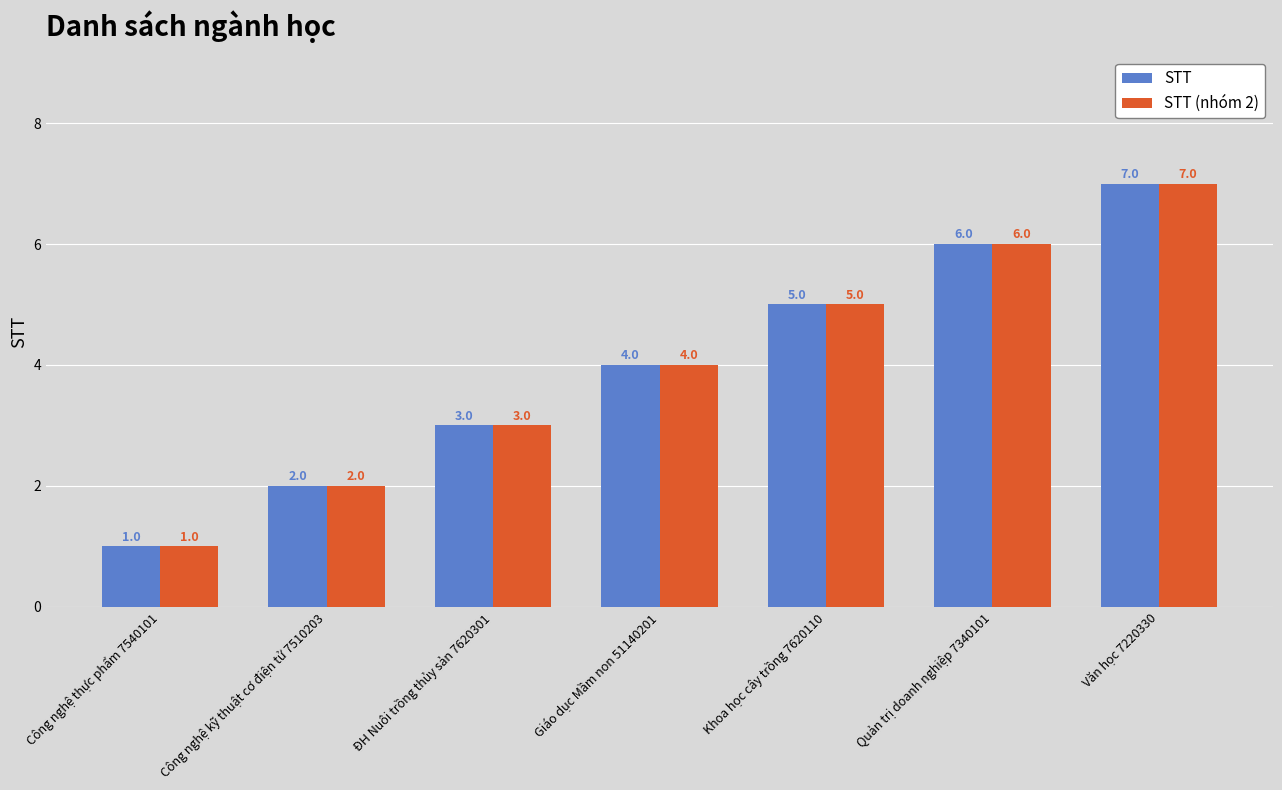

How many groups of bars are there?

7